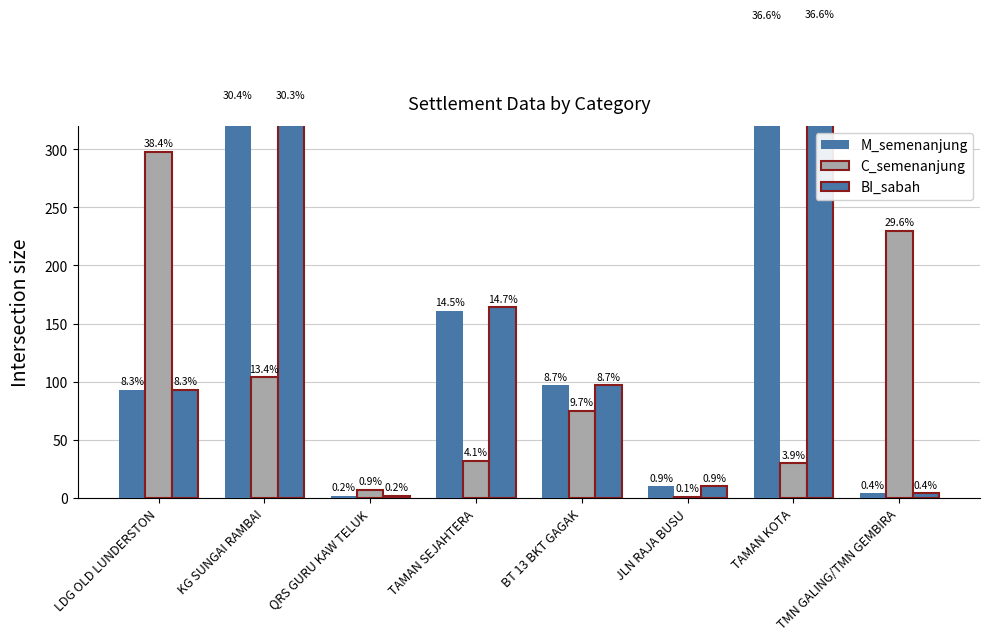

Which series changed the most between TAMAN KOTA and TMN GALING/TMN GEMBIRA?

BI_sabah